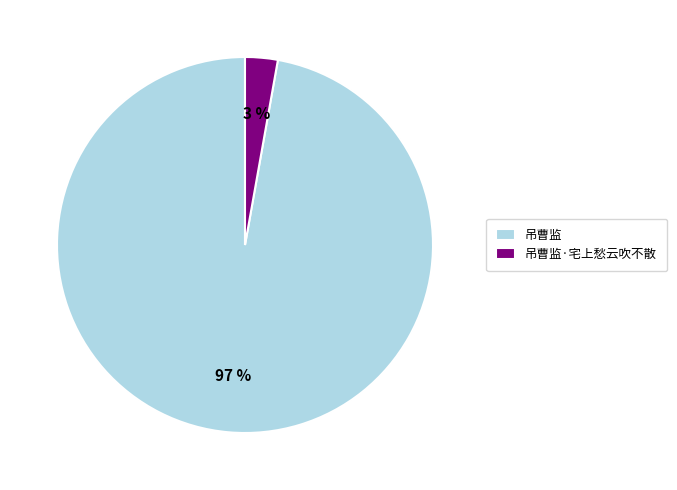

Is there any slice that represents more than half of the pie?

Yes